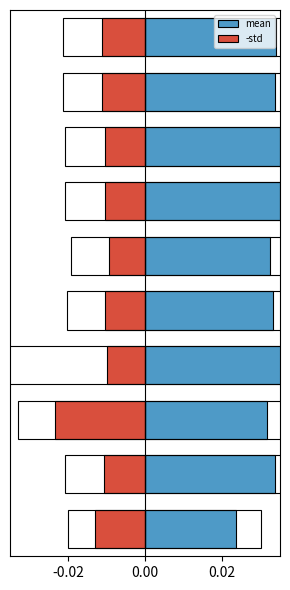

The value of mean at 6 is 0.0. True or false?

False